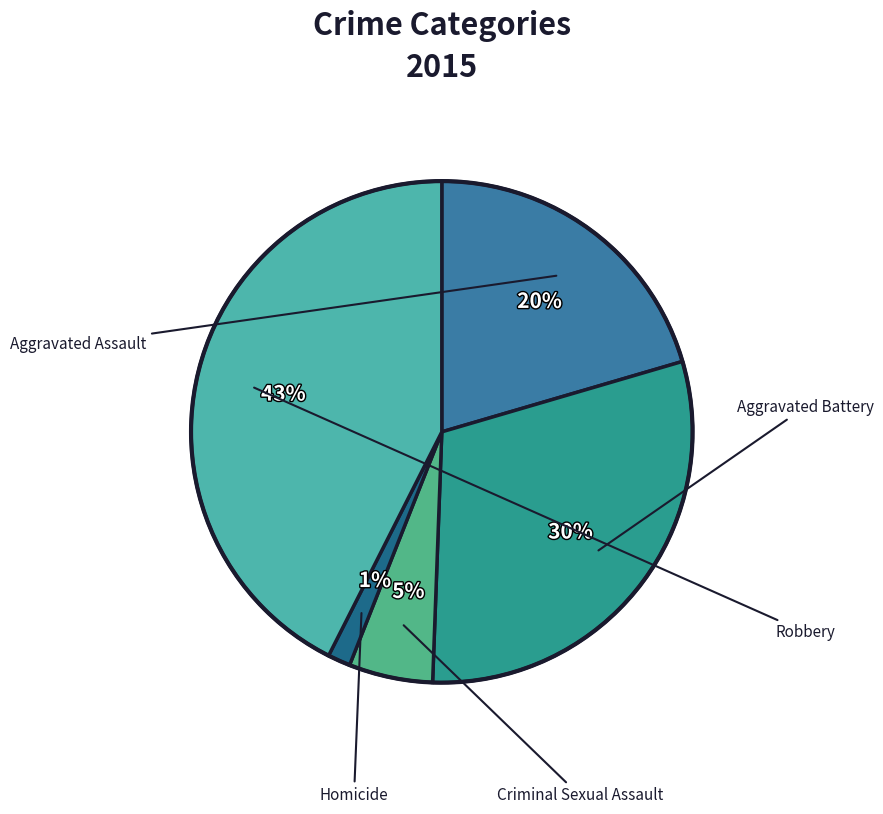

To the nearest percent, what is the difference between the largest and smallest slice percentages?

41%